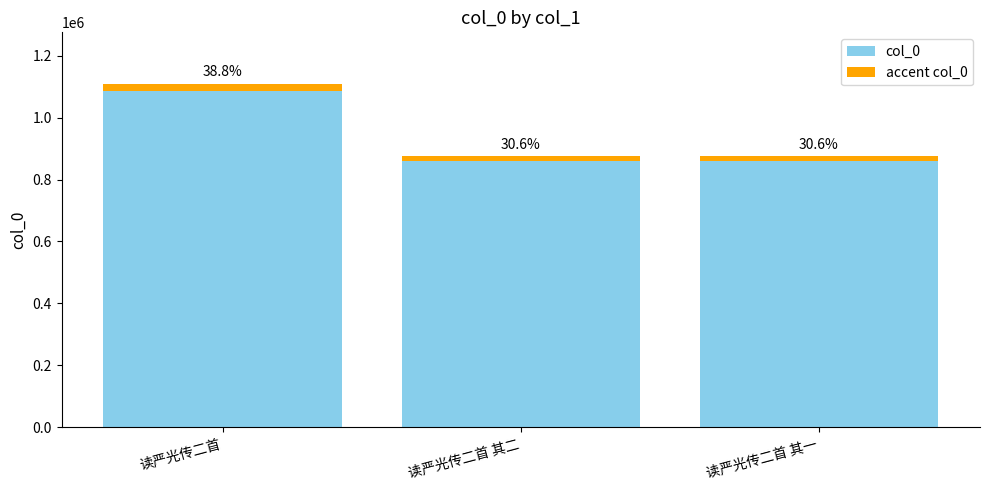

Which label corresponds to the largest value in the chart?

读严光传二首